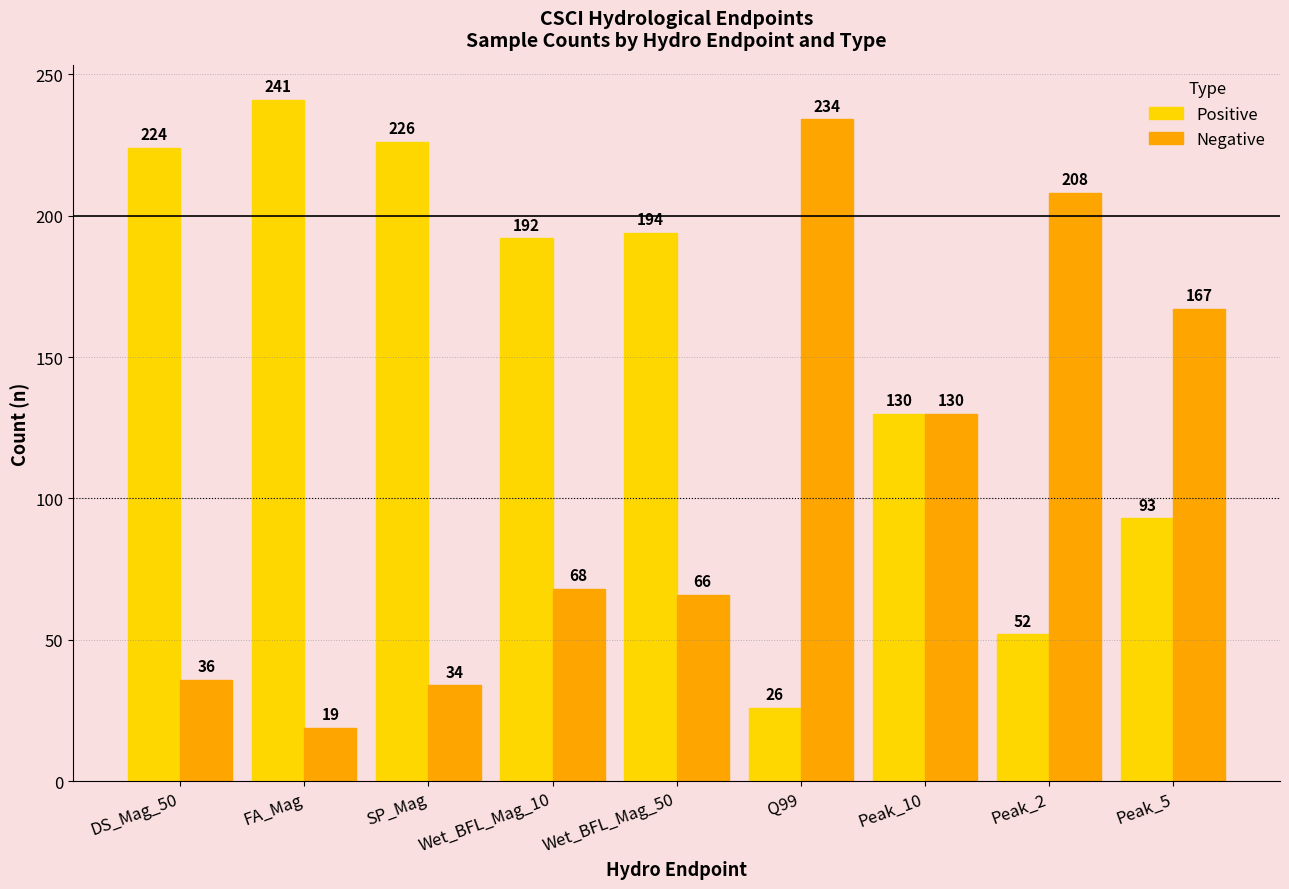

What are all the series names shown in the legend?

Positive, Negative